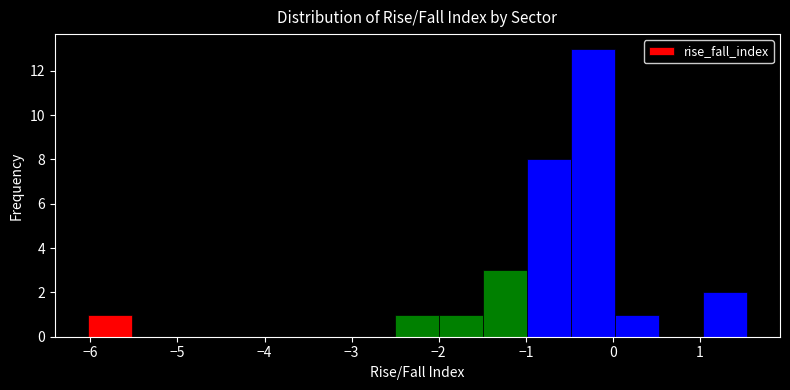

Over which range of the x-axis is the bar tallest?

-0.5 to 0.0